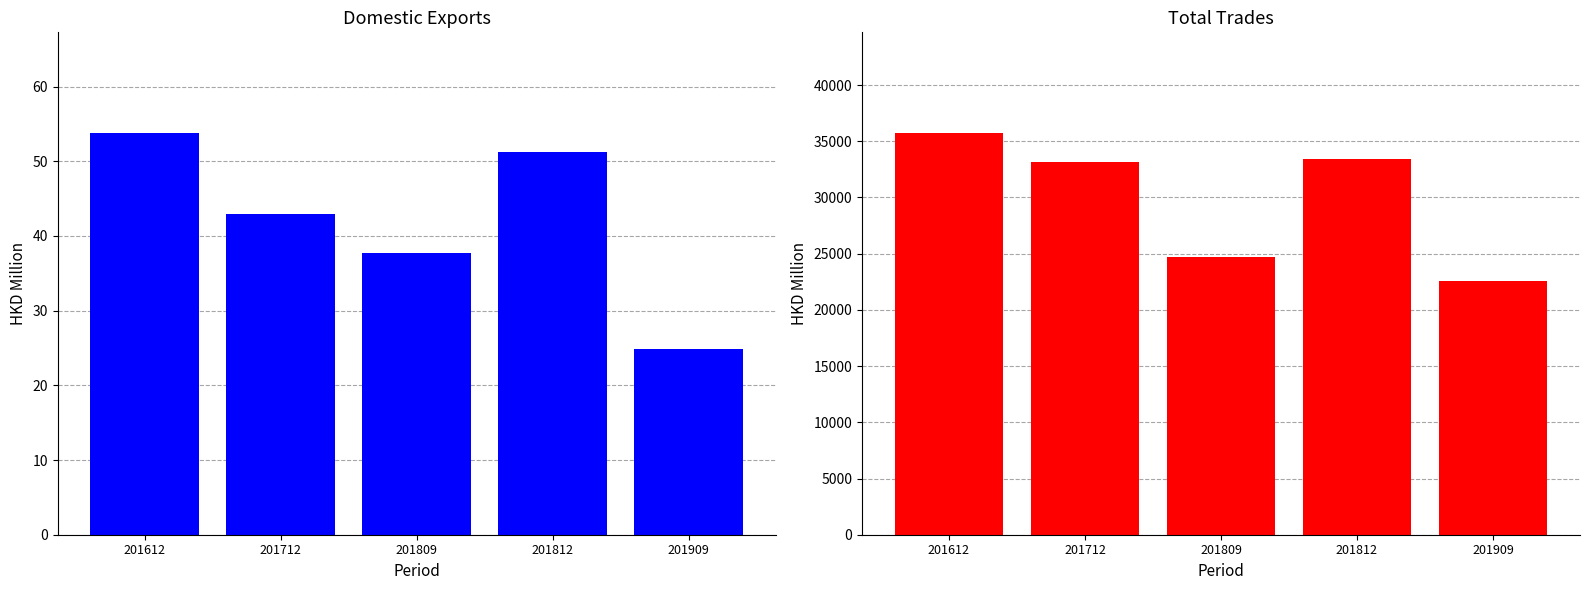

What is the difference between the maximum and minimum values in the Domestic Exports series?

28.9